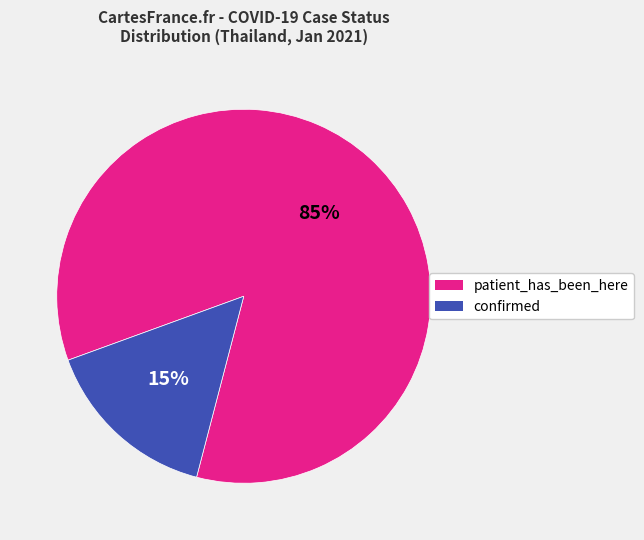

Is there a majority slice in this chart?

Yes